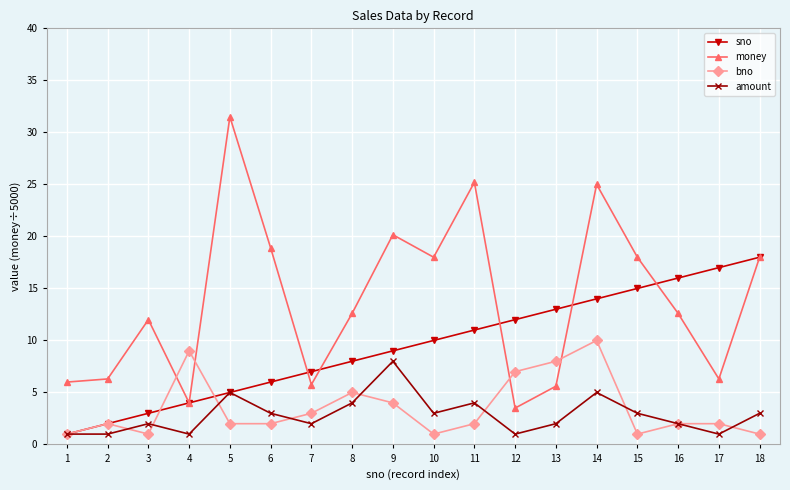

What is the difference between the maximum and minimum values in the bno series?

9.0